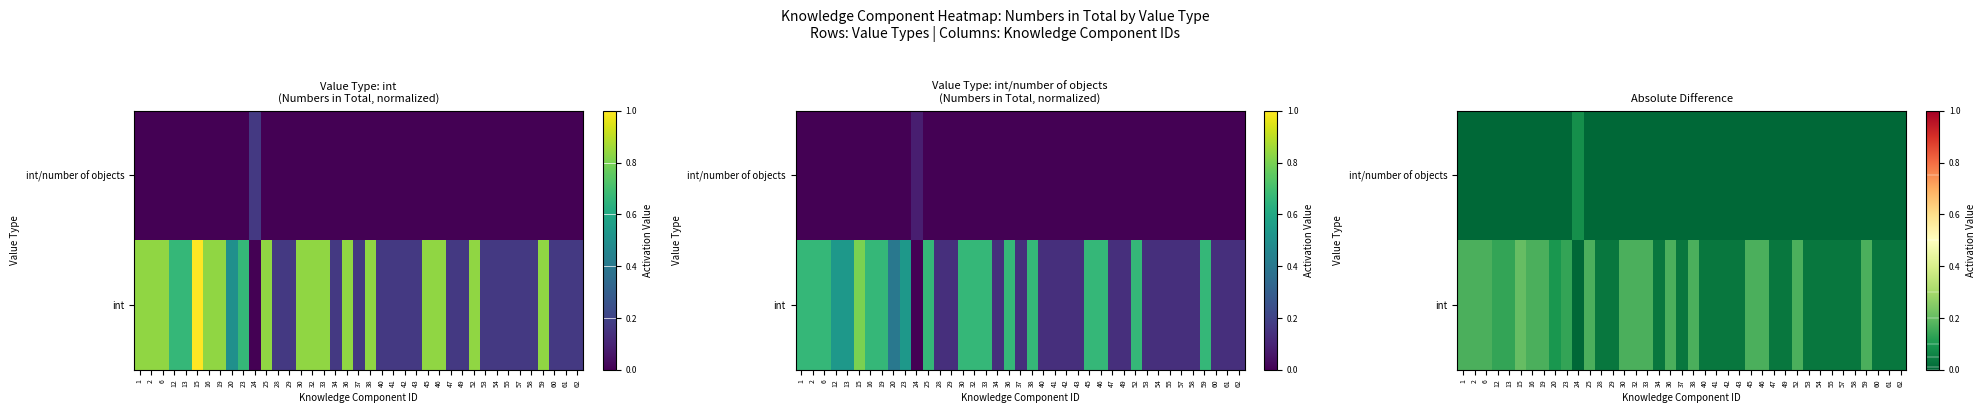

What is the sum of the int/number of objects values at 24 and 13?

0.1